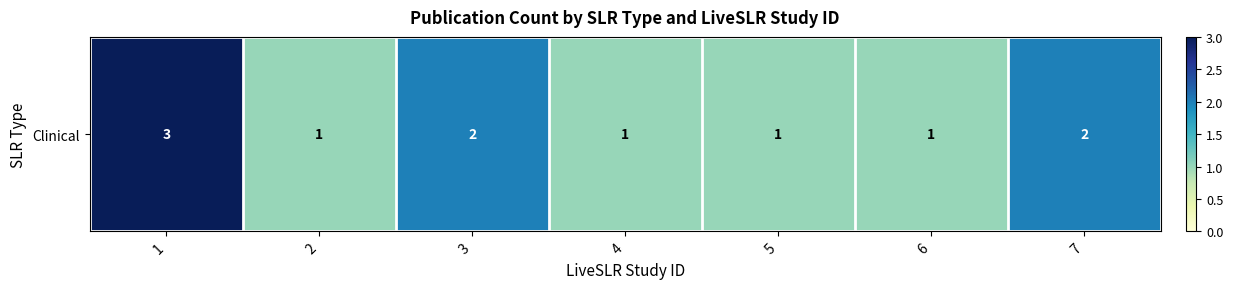

Which category has the highest value across all series?

1